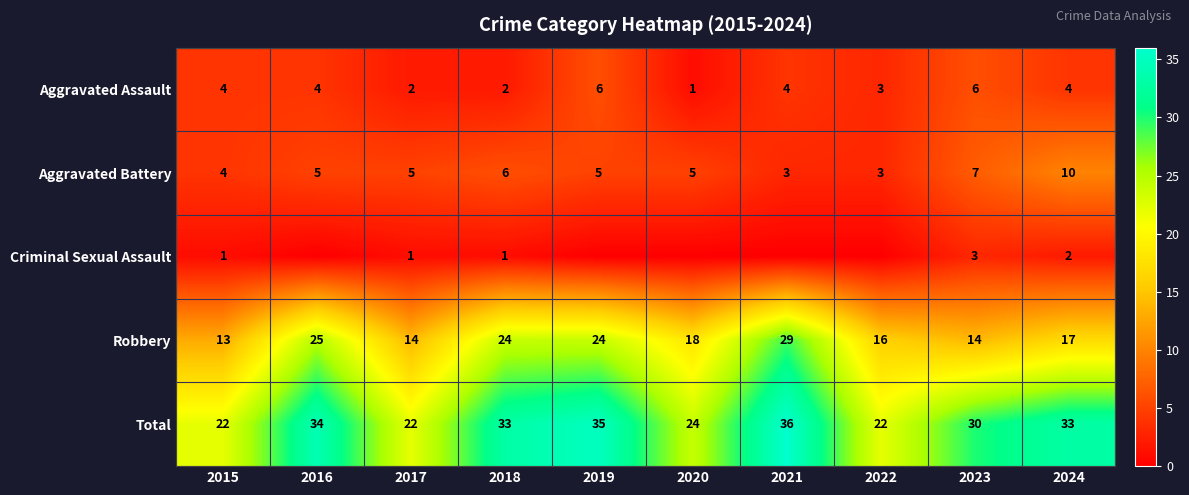

The Aggravated Battery series shows 3 at 2017. True or false?

False